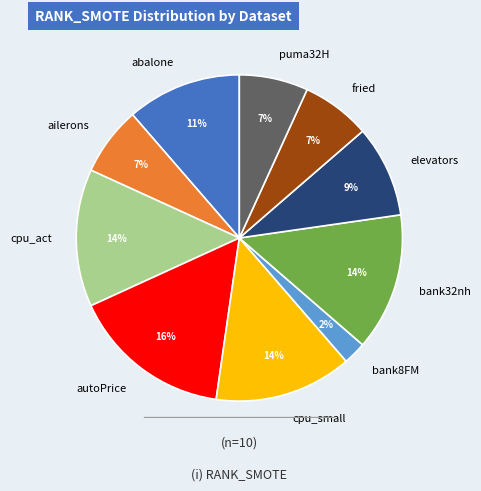

How many segments does this pie chart have?

10